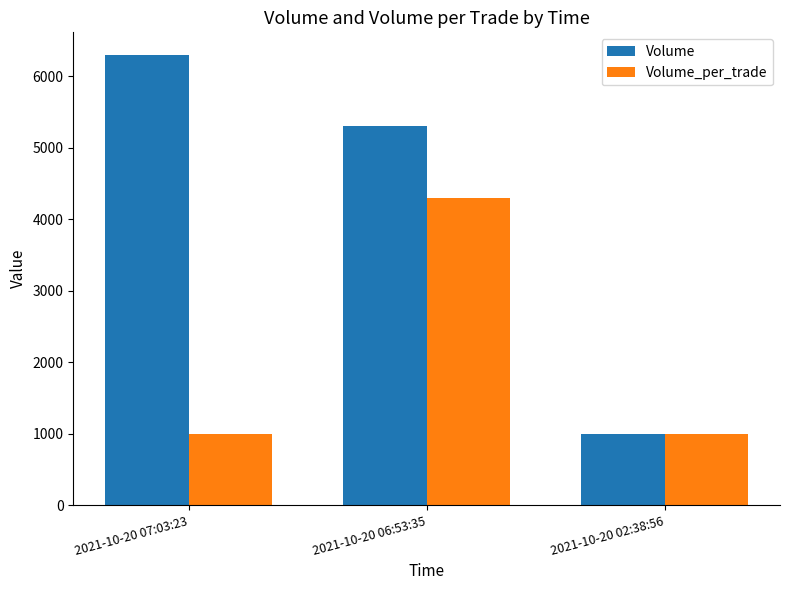

At 2021-10-20 06:53:35, list the series in order from largest to smallest.

Volume, Volume_per_trade